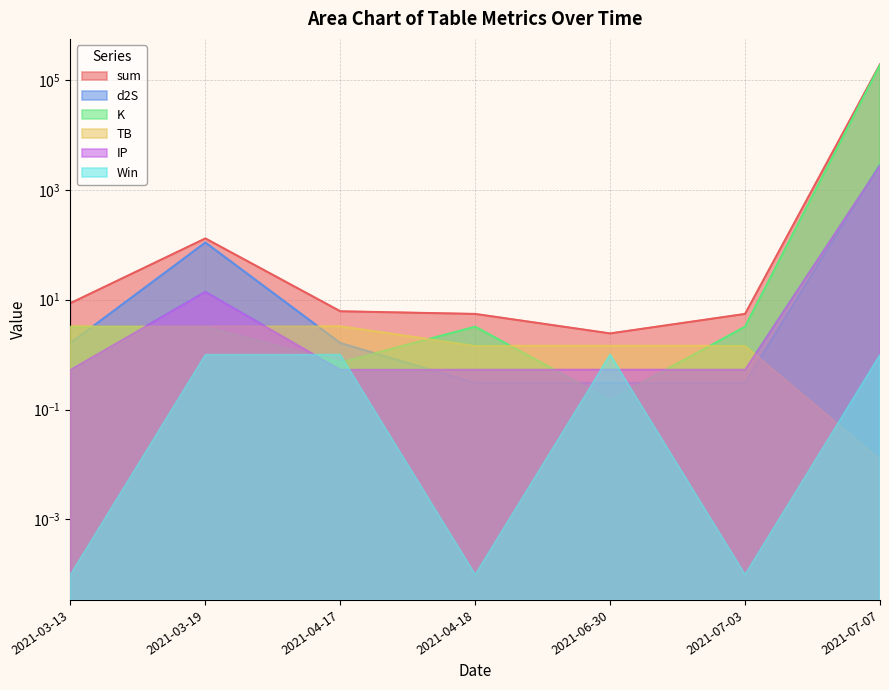

What is the label of the 2nd point from the right?

2021-07-03